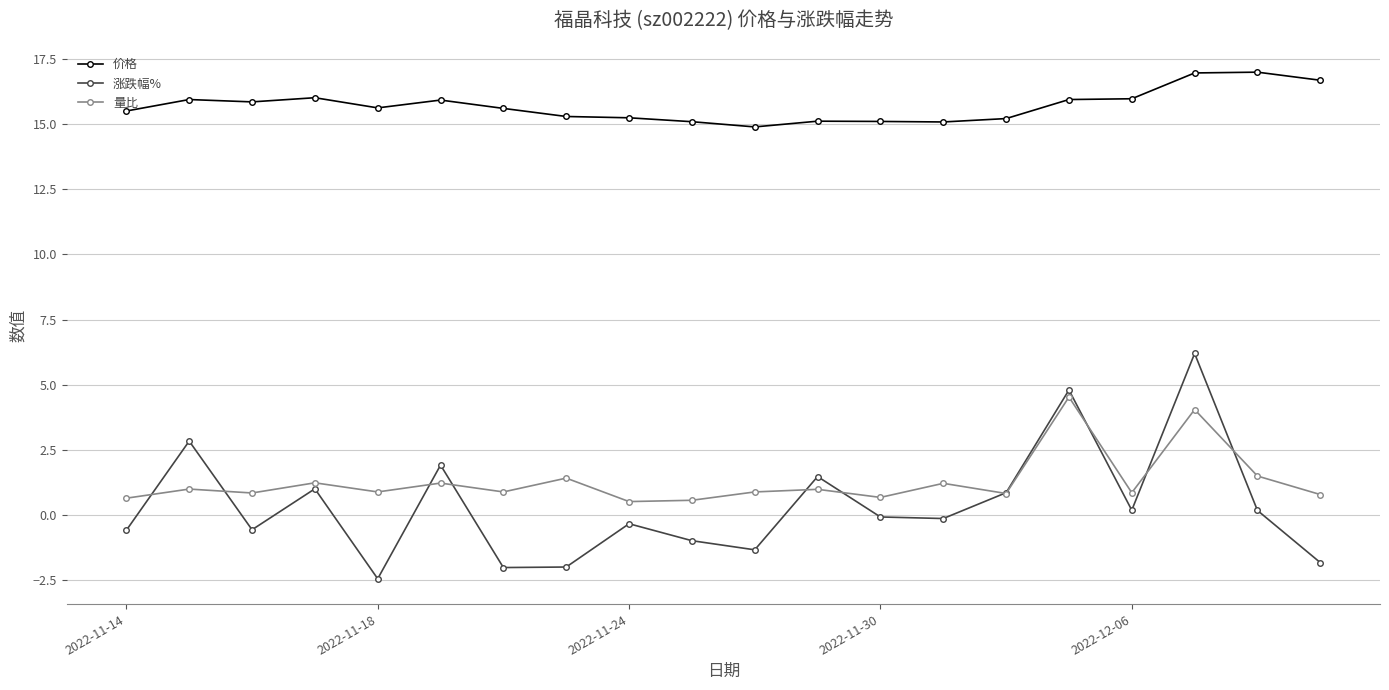

True or false: 价格 and 量比 cross at least once.

False